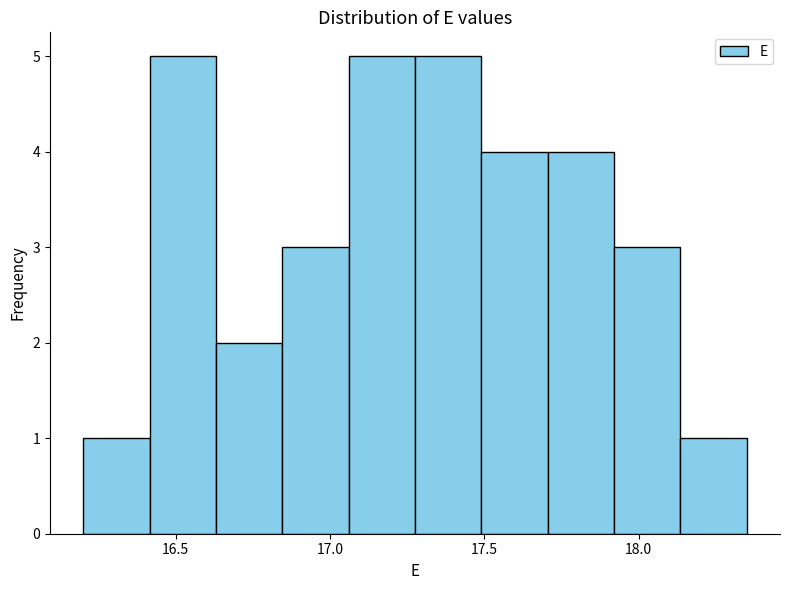

Reading left to right, transcribe this chart: for each bar, give the range it covers on the x-axis and its height. Neither the bar edges nor the heights are printed on the chart, so give them approximately, as read against the axes.

16.200 to 16.415: 1
16.415 to 16.630: 5
16.630 to 16.845: 2
16.845 to 17.060: 3
17.060 to 17.275: 5
17.275 to 17.490: 5
17.490 to 17.705: 4
17.705 to 17.920: 4
17.920 to 18.135: 3
18.135 to 18.350: 1